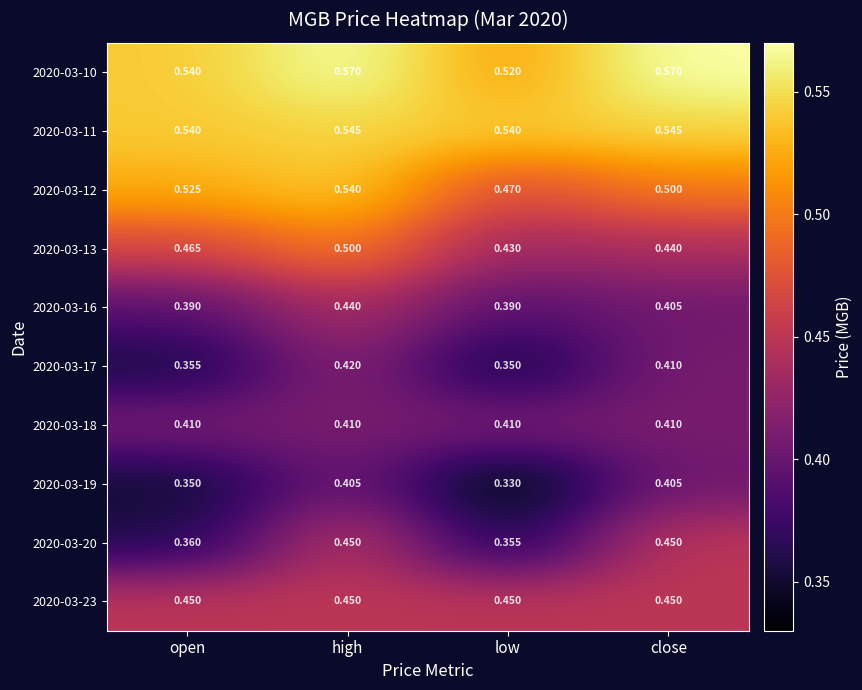

Is the value of 2020-03-10 at open greater than the value of 2020-03-17 at high?

Yes